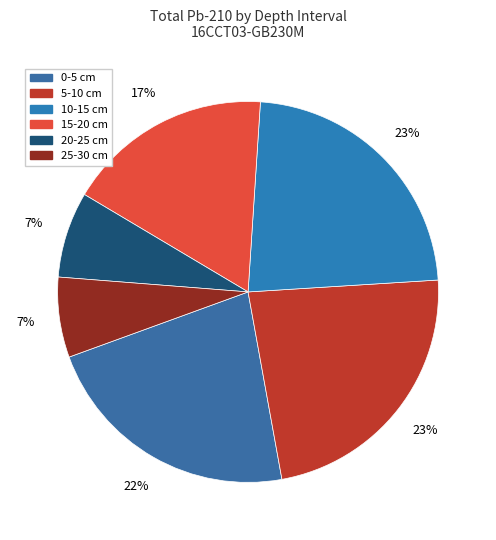

To the nearest percent, what is the difference between the largest and smallest slice percentages?

16%